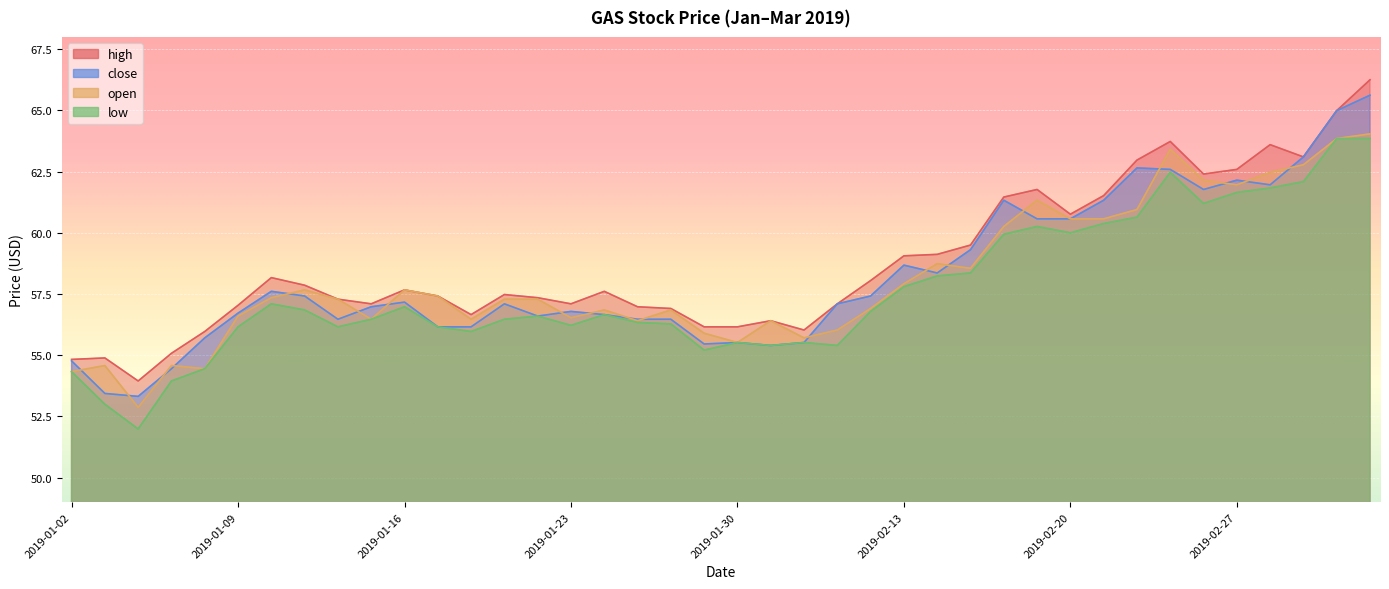

What is the minimum value shown in the chart?

52.0